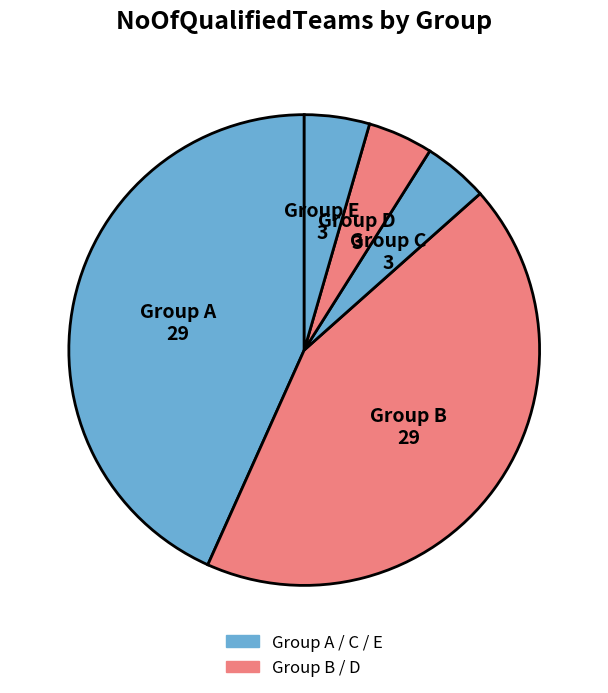

Which slice is the smallest?

D